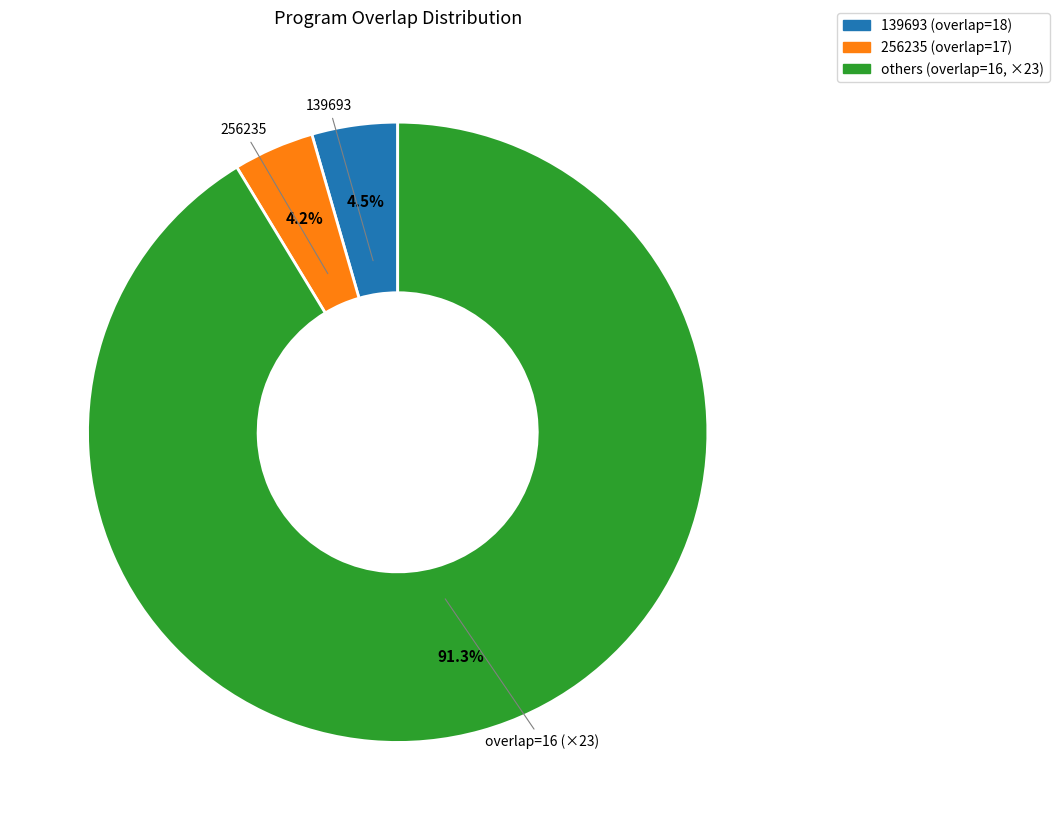

Is there any slice that represents more than half of the pie?

Yes